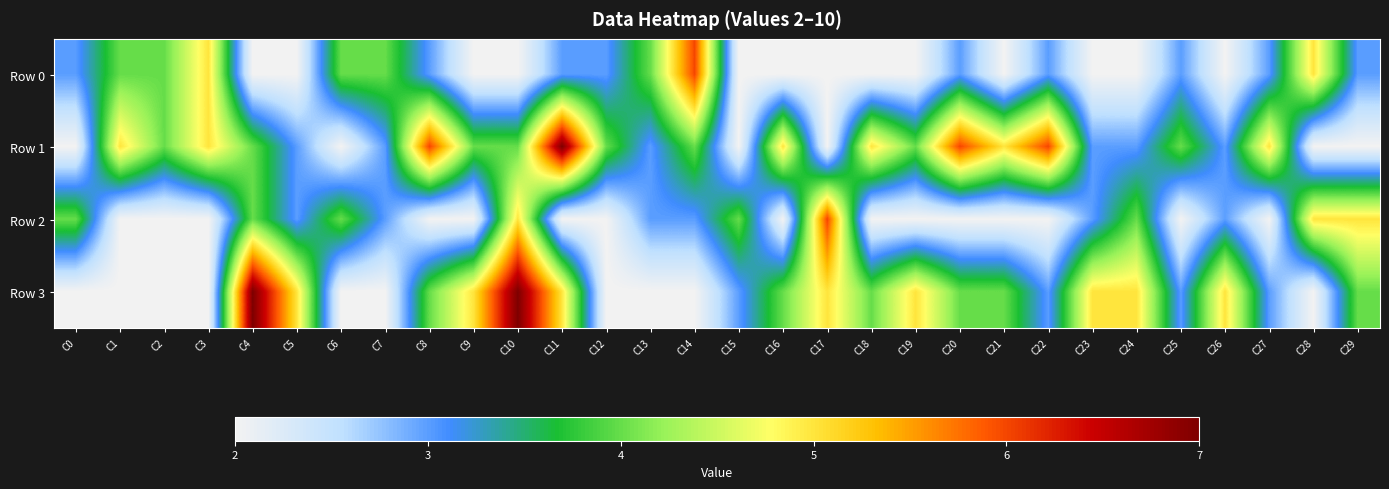

What is the total value across all series at C26?

13